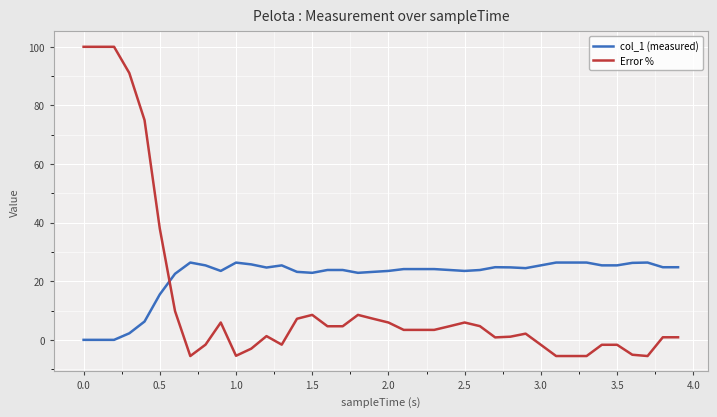

How many intersections are there between col_1 (measured) and Error %?

1